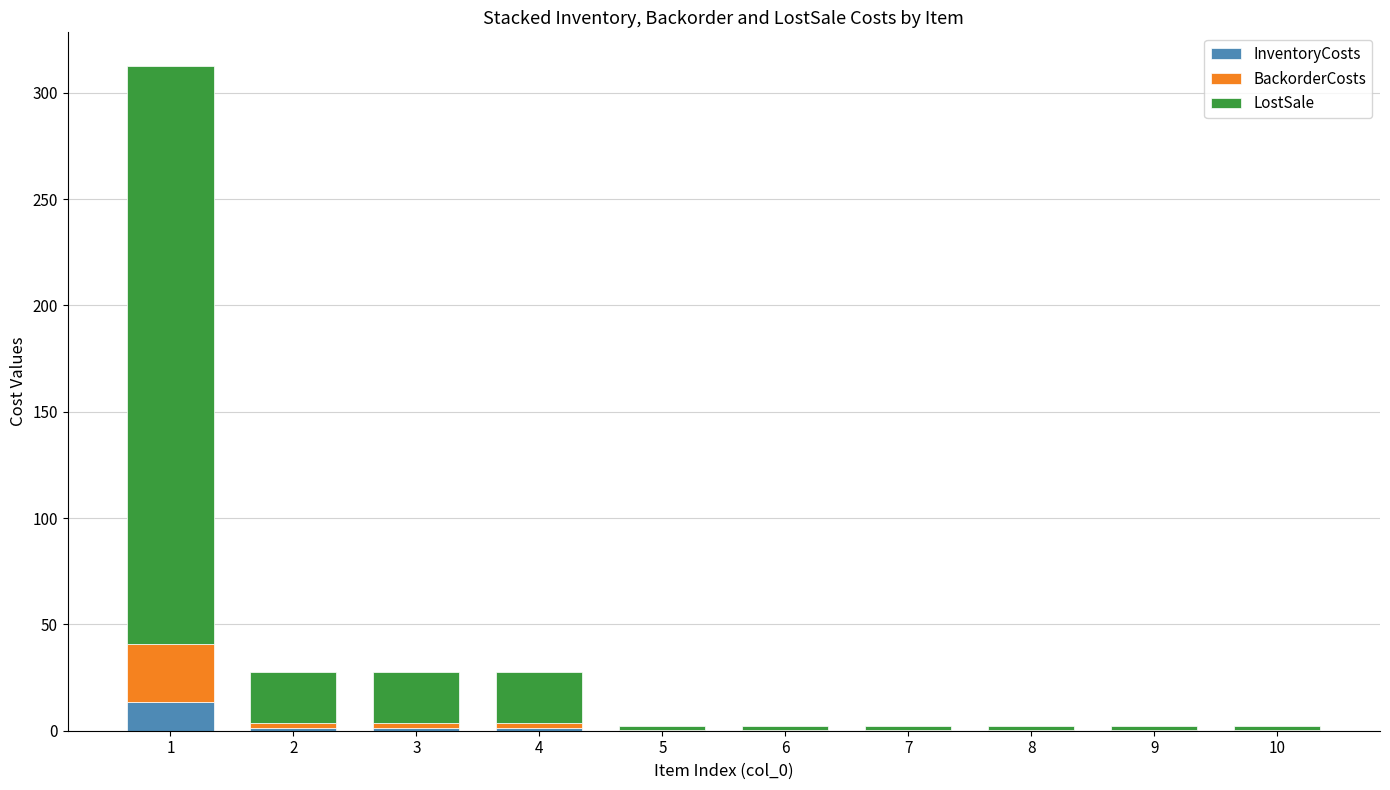

What is the sum of all InventoryCosts values?

17.8